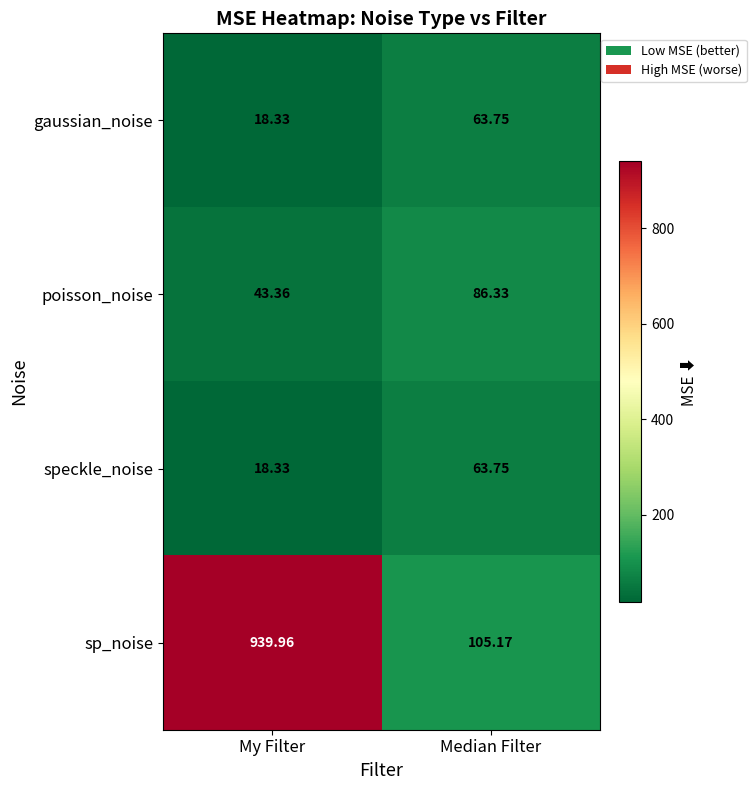

At which label is speckle_noise closest to 41?

My Filter